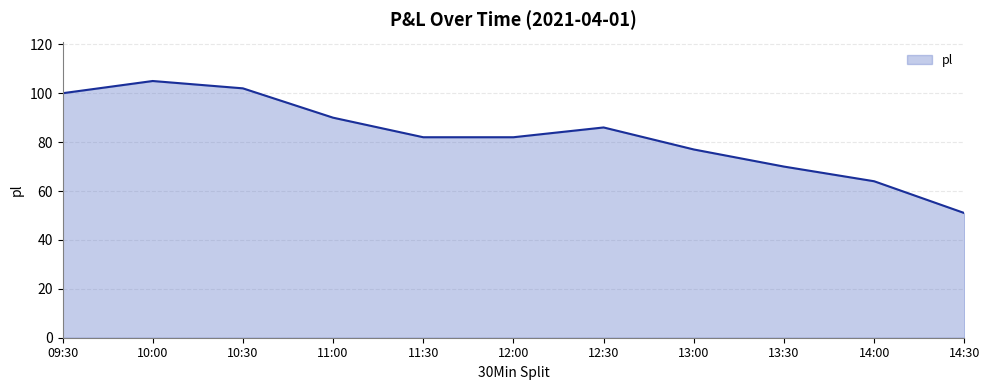

Reading left to right, transcribe all the data shown in this chart.

100	105	102	90	82	82	86	77	70	64	51